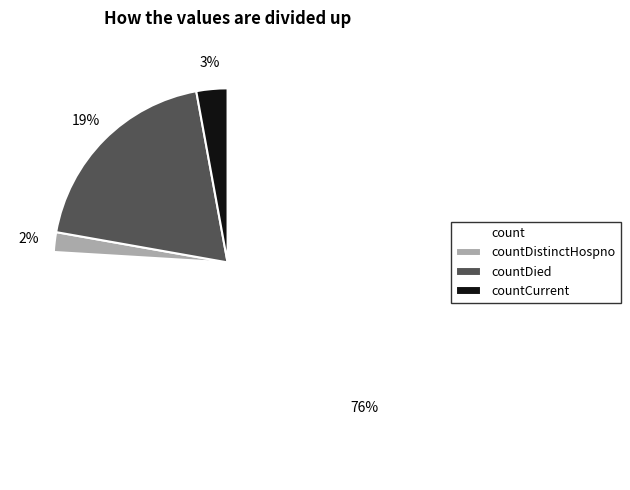

To the nearest percent, what is the difference between the countDistinctHospno and count slice percentages?

74%